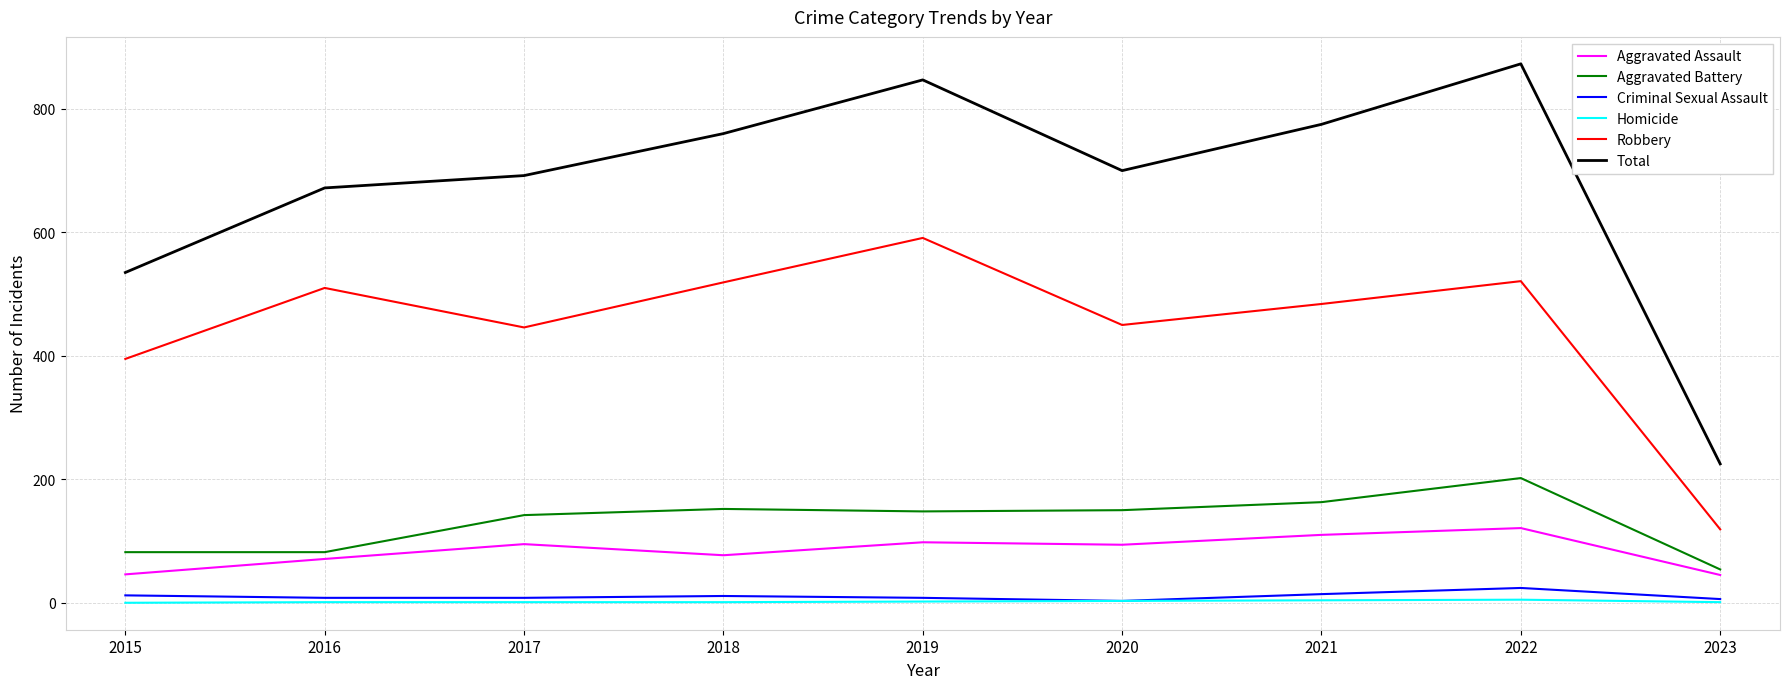

Count the number of data series in this chart.

6